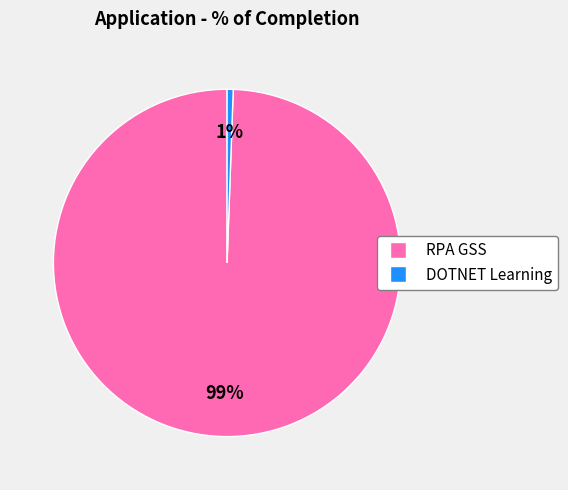

Which has a higher value, DOTNET Learning or RPA GSS?

RPA GSS